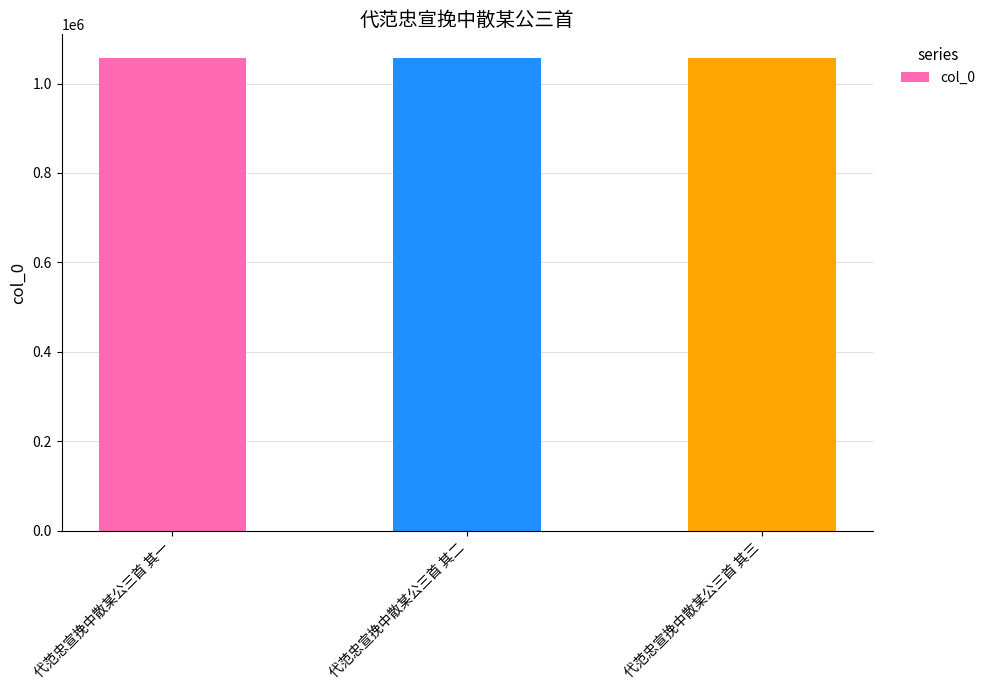

Are the bars grouped side by side (vs. stacked)?

No